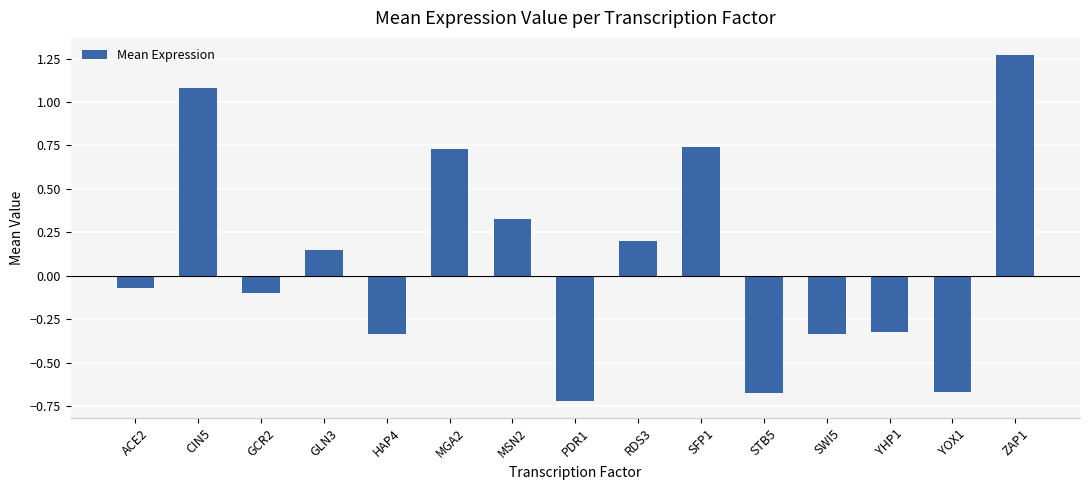

What is the change in value from RDS3 to SFP1?

+0.5